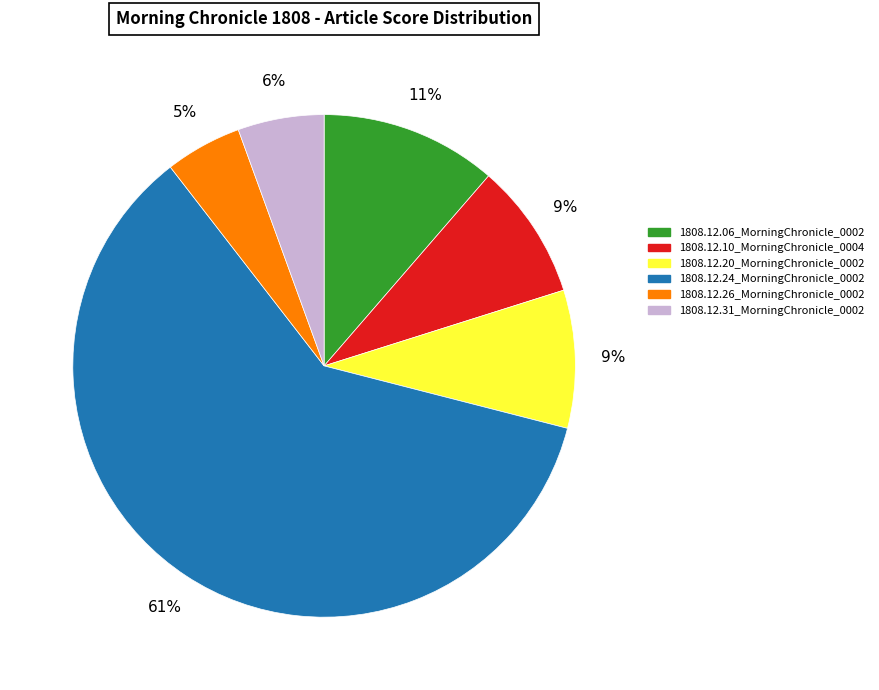

How many slices are in this pie chart?

6